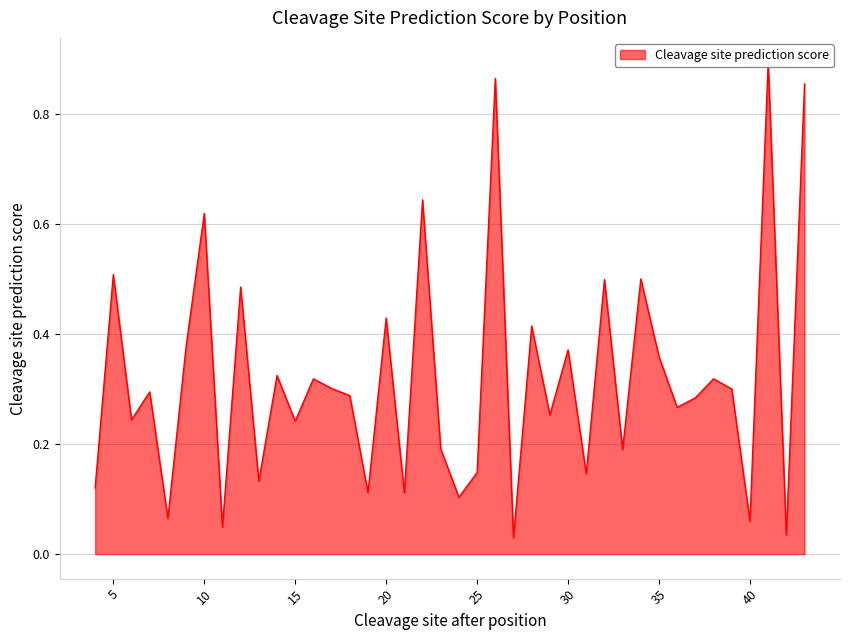

Where is the data nearest to the value 0?

27